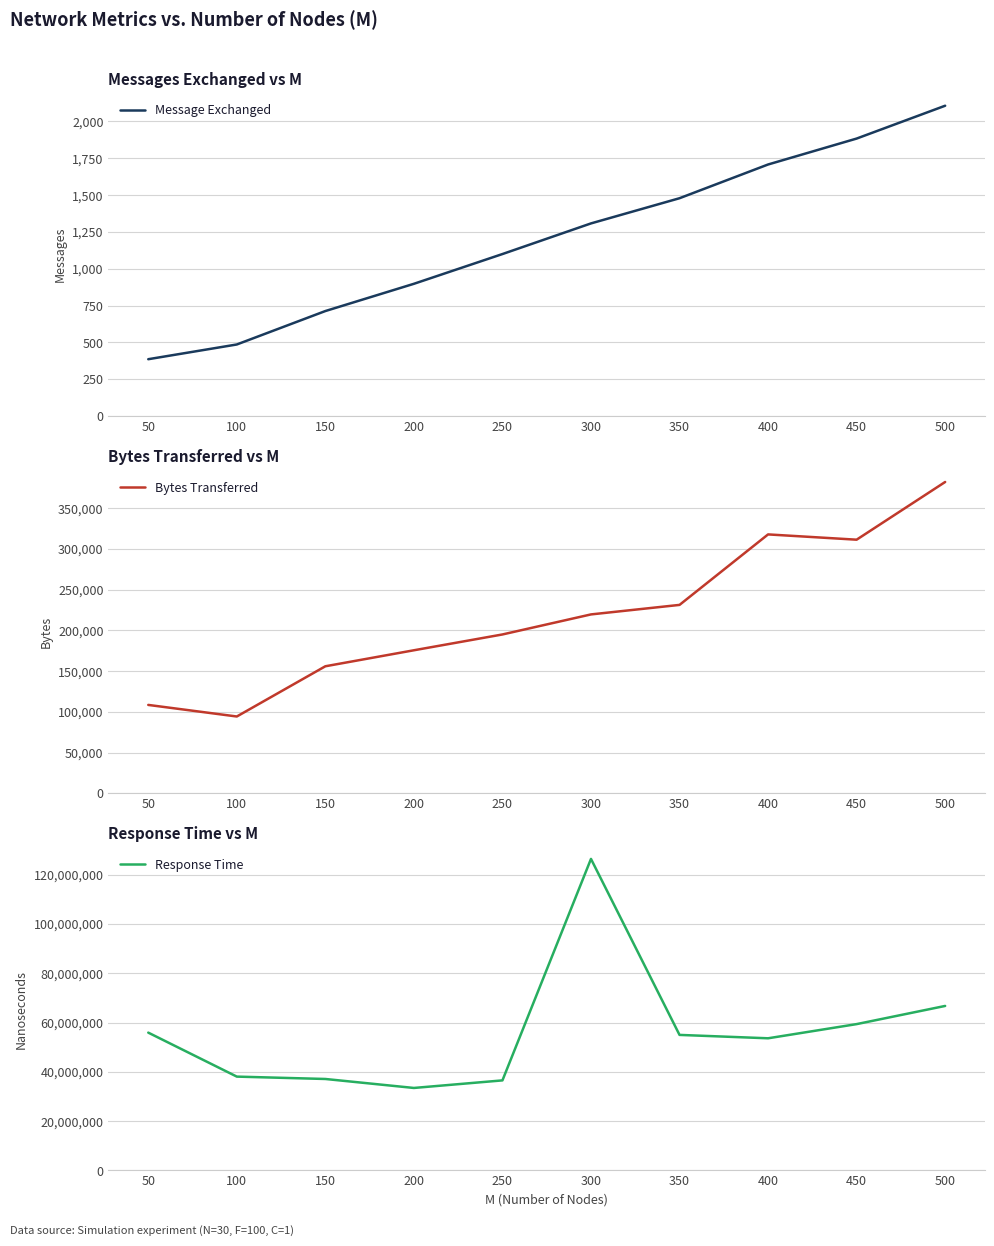

Reading left to right, list all the values displayed in this chart.

Message Exchanged: 386	486	713	898	1100	1308	1479	1708	1884	2107
Bytes Transferred: 108424	94214	155848	175483	194889	219487	231165	317667	311188	382008
Response Time: 55916087	38074621	37112278	33472465	36539908	126377765	54991502	53618889	59368081	66739717